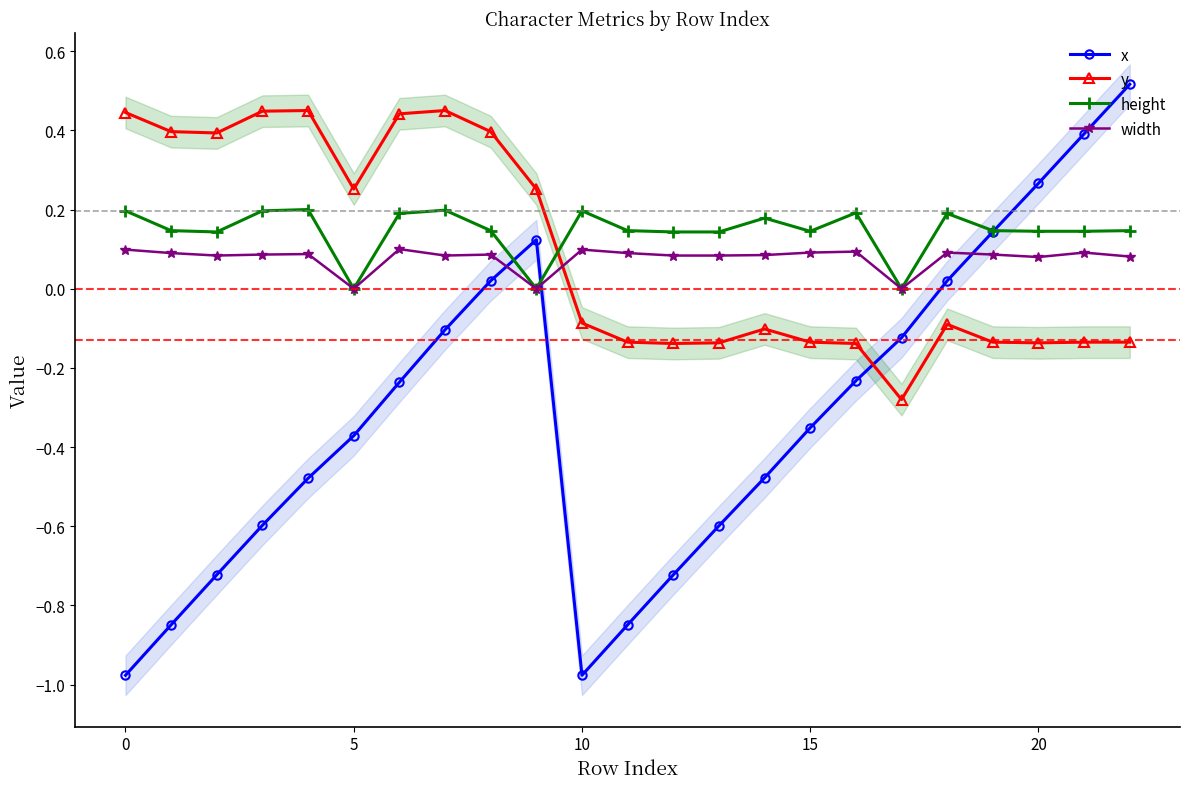

What is the difference between the height values at 9 and 22?

0.1